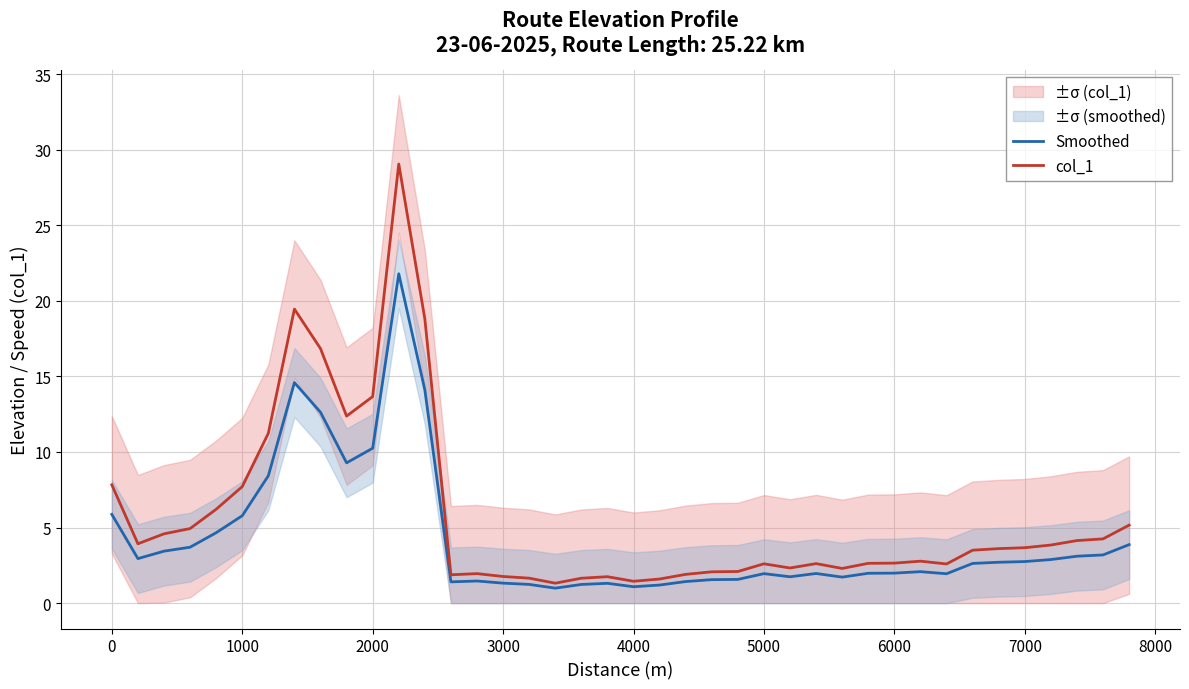

What is the maximum value for Smoothed?

21.8